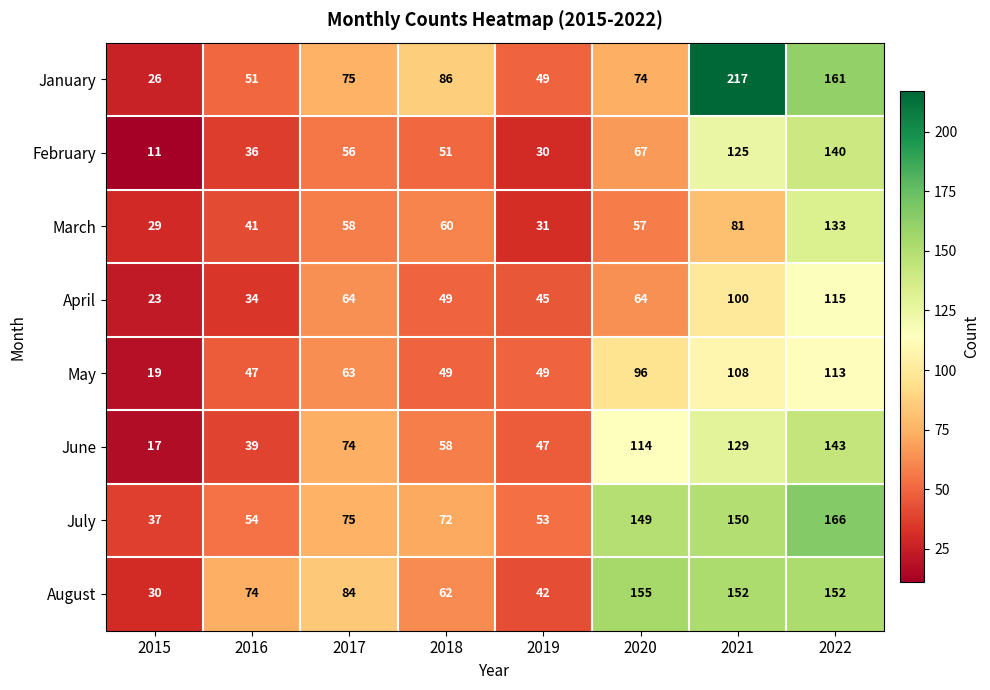

Rank the categories by February value from lowest to highest.

2015, 2019, 2016, 2018, 2017, 2020, 2021, 2022